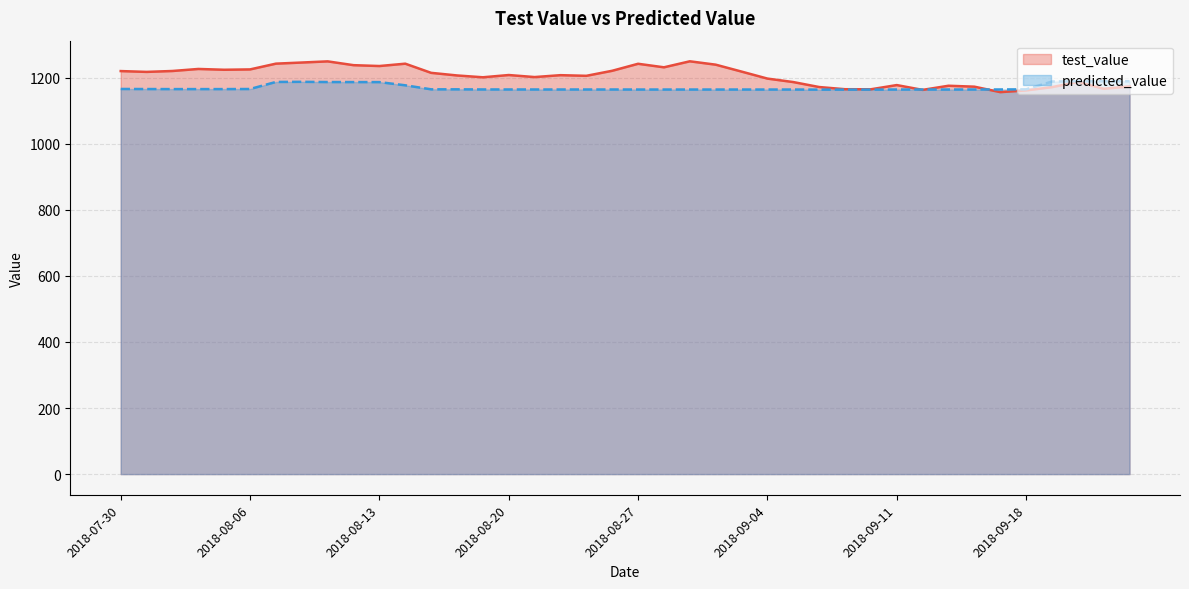

The value of test_value at 24 is 461.3. True or false?

False